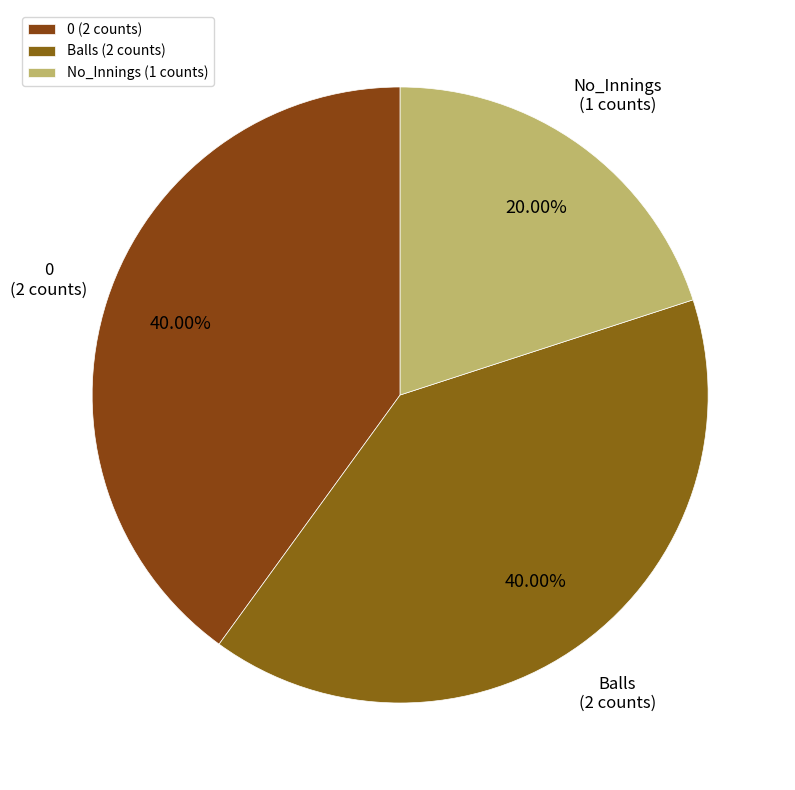

How many slices are in this pie chart?

3